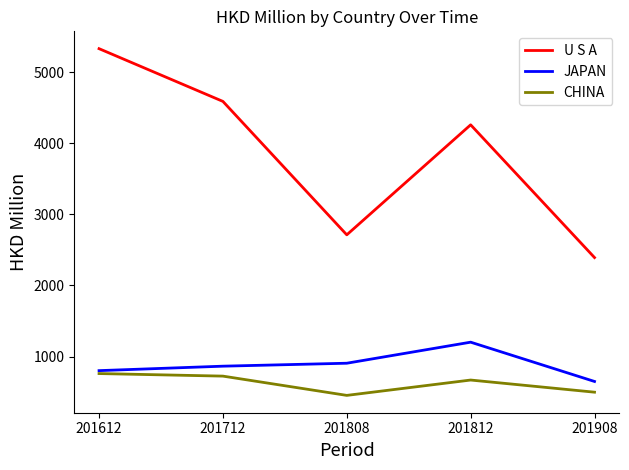

What is the difference between the second highest and second lowest values in the JAPAN series?

104.2